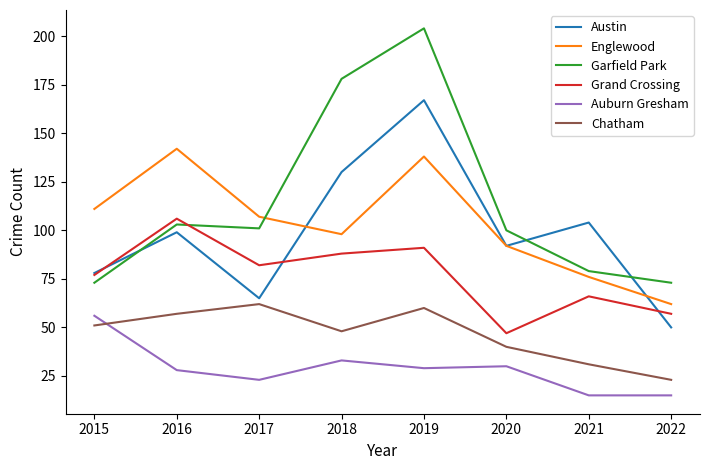

Is this an area chart (filled region under the line)?

No